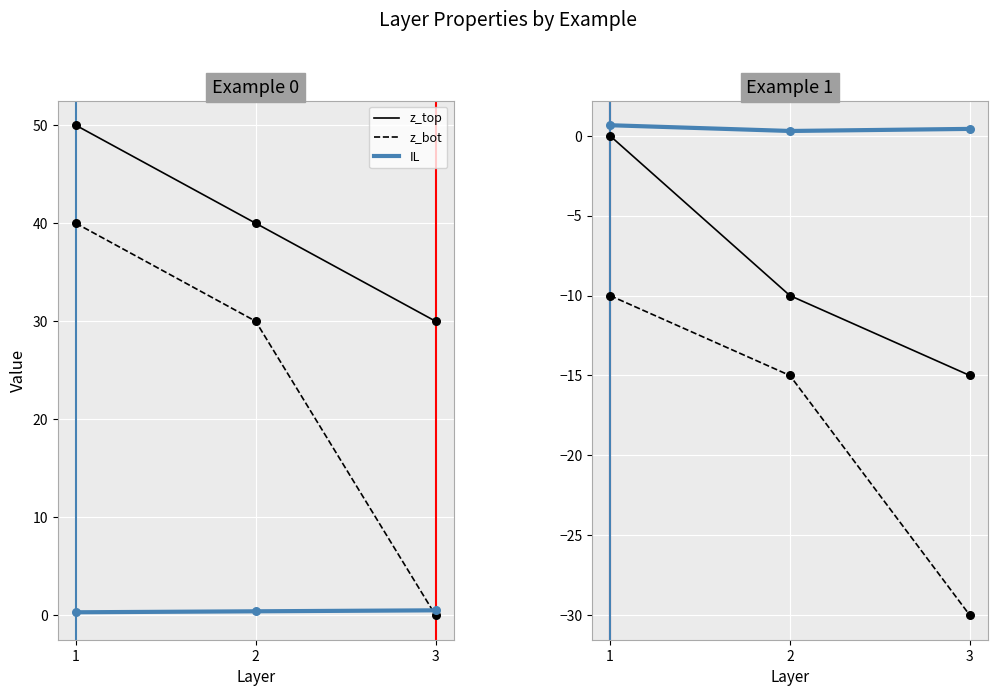

What is the total value across all series at 1?

-9.3